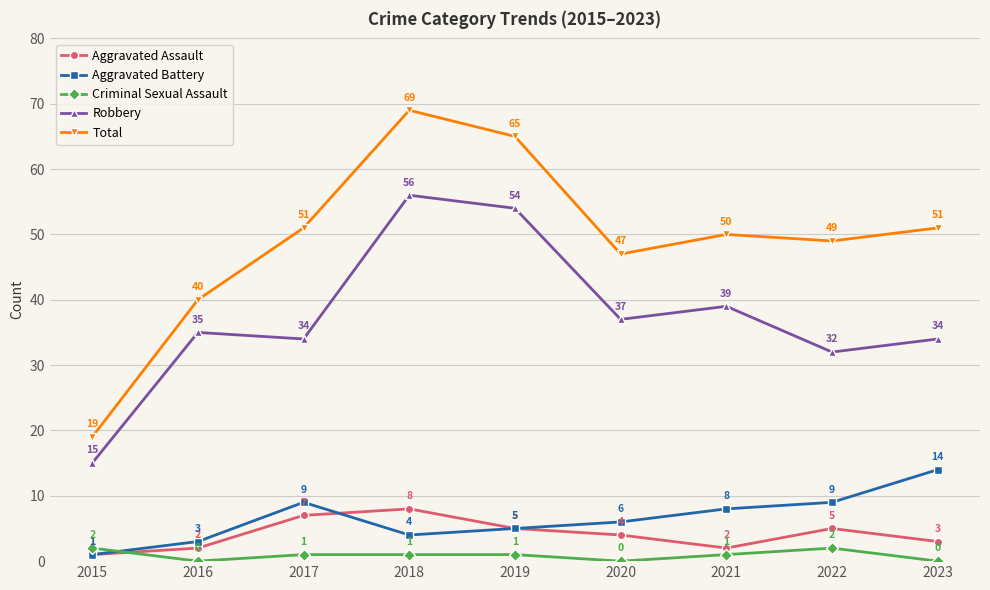

Which series has the widest spread of values?

Total